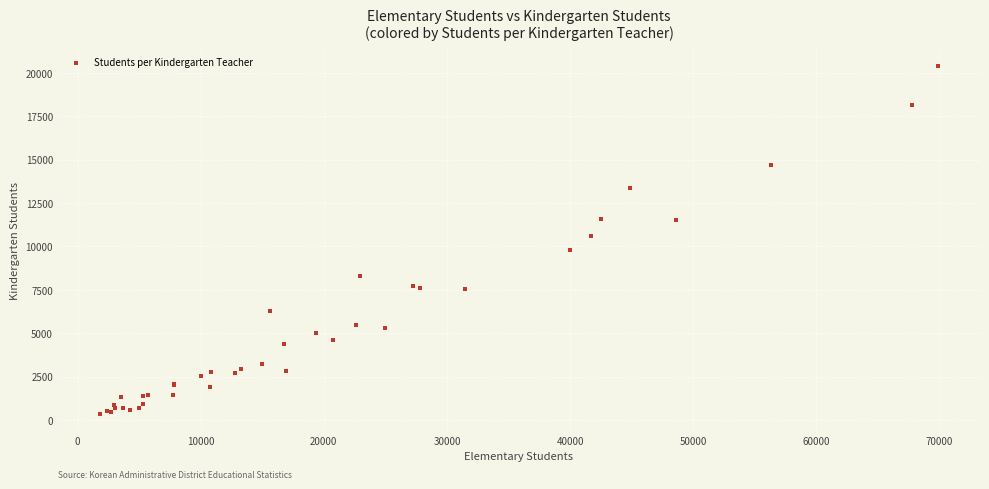

What Y value in the scatter plot is closest to 10383?

10604